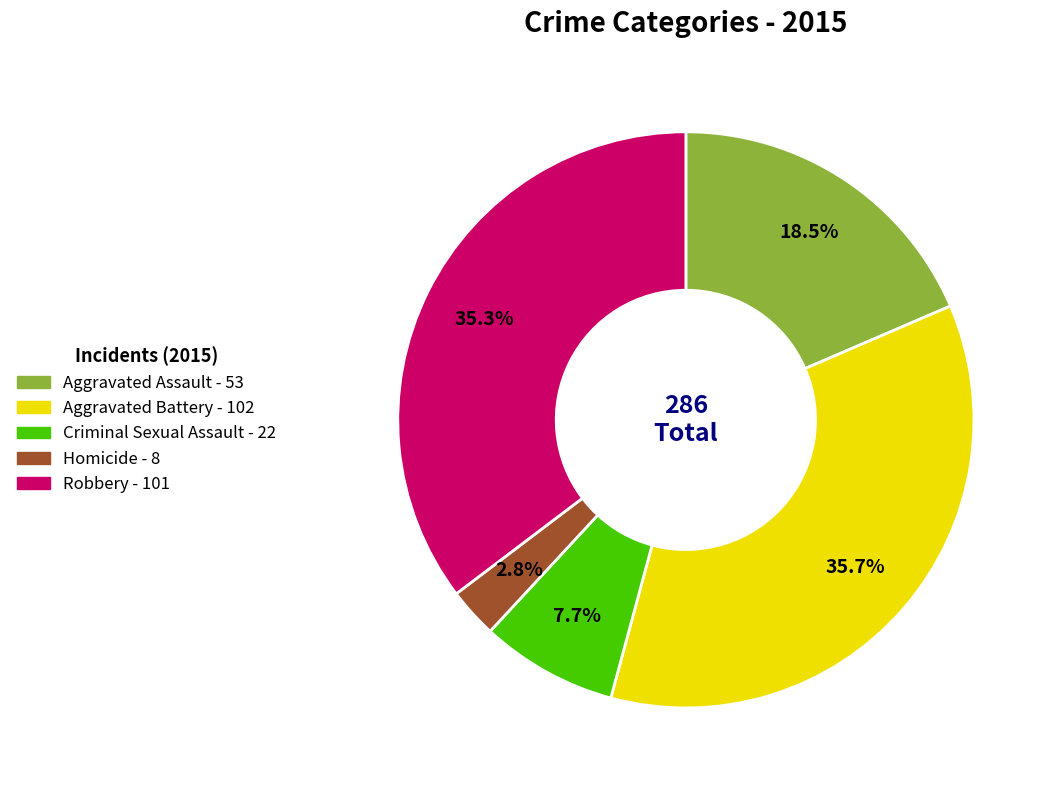

Between Homicide and Robbery, which is larger?

Robbery